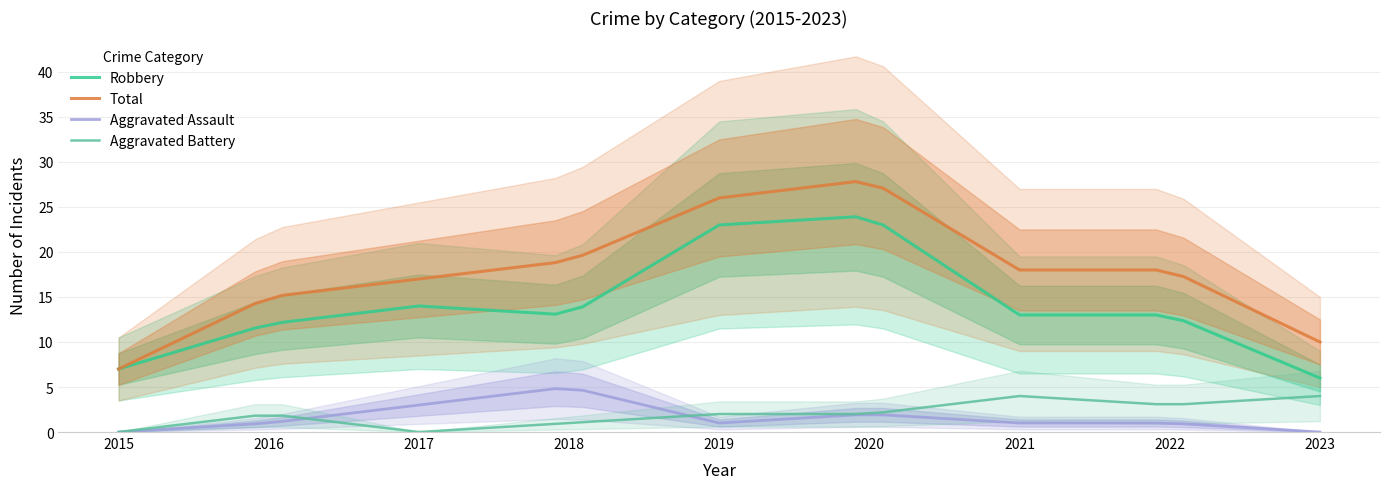

Where is the first local maximum for Aggravated Battery?

2016